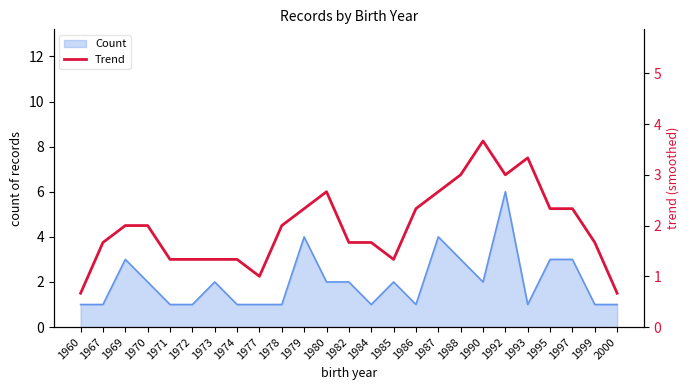

Reading left to right, list all the values displayed in this chart.

1960=0.7	1967=1.7	1969=2.0	1970=2.0	1971=1.3	1972=1.3	1973=1.3	1974=1.3	1977=1.0	1978=2.0	1979=2.3	1980=2.7	1982=1.7	1984=1.7	1985=1.3	1986=2.3	1987=2.7	1988=3.0	1990=3.7	1992=3.0	1993=3.3	1995=2.3	1997=2.3	1999=1.7	2000=0.7